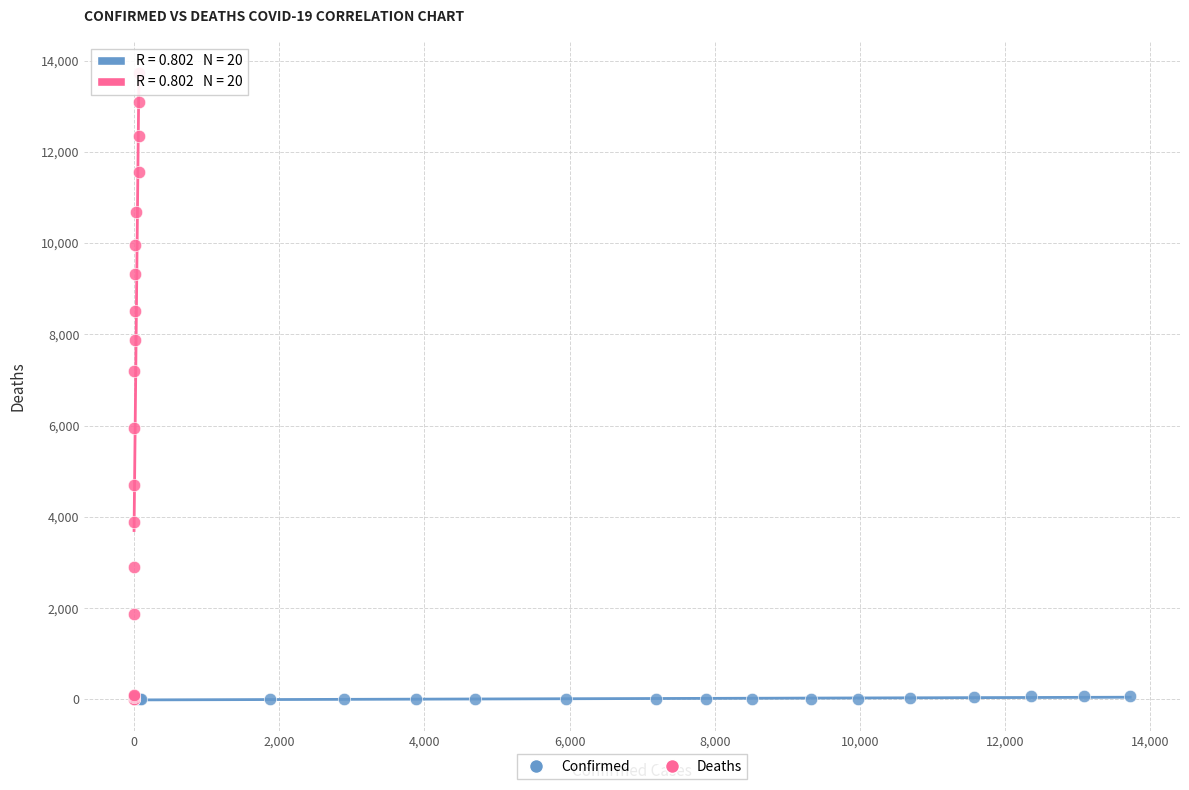

Which series reaches the maximum Y coordinate?

Deaths